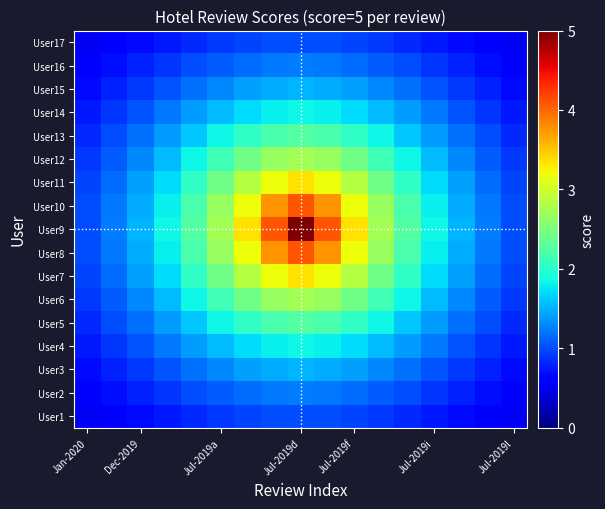

What is the minimum value shown in the chart?

0.5